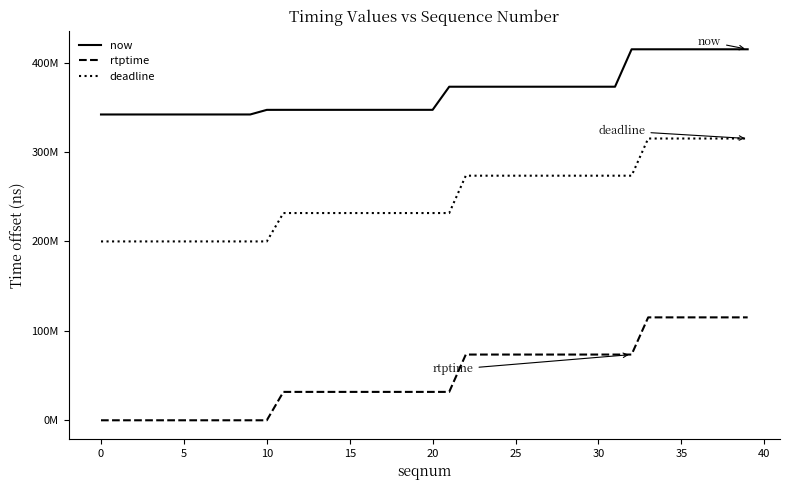

Does the chart have visible grid lines?

No